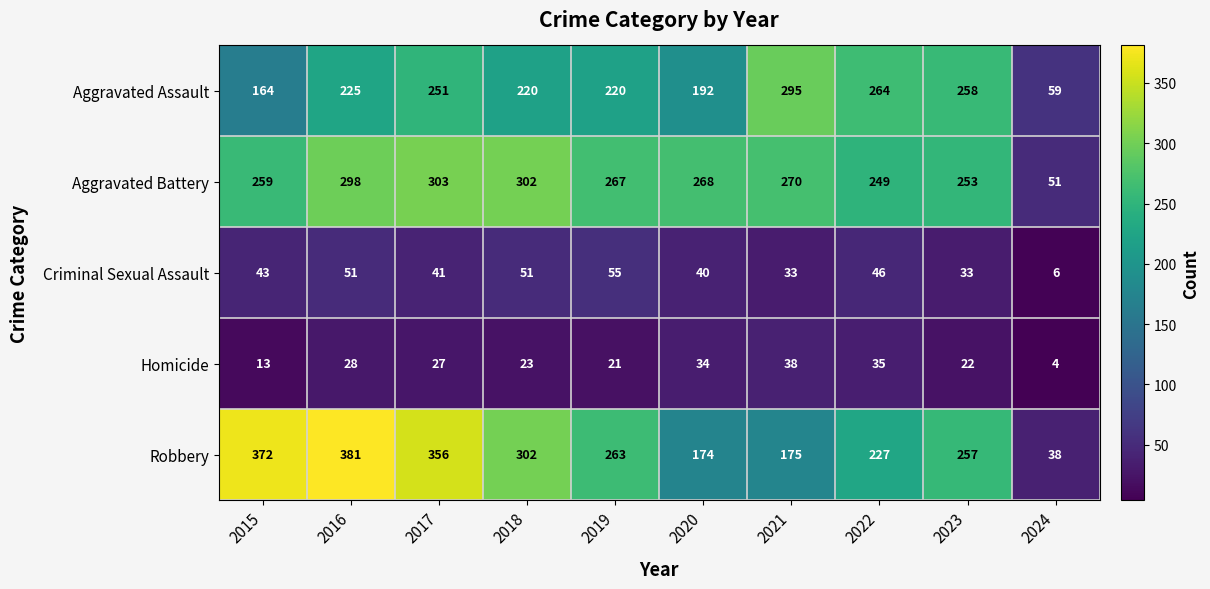

What is the difference between the highest and lowest values at 2019?

246